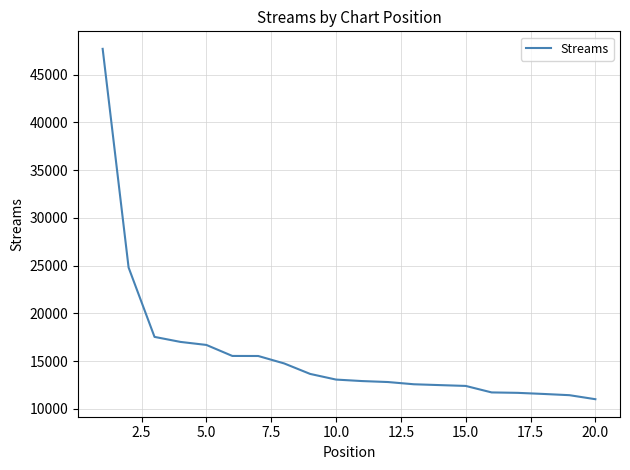

What is the difference between the maximum and minimum values?

36686